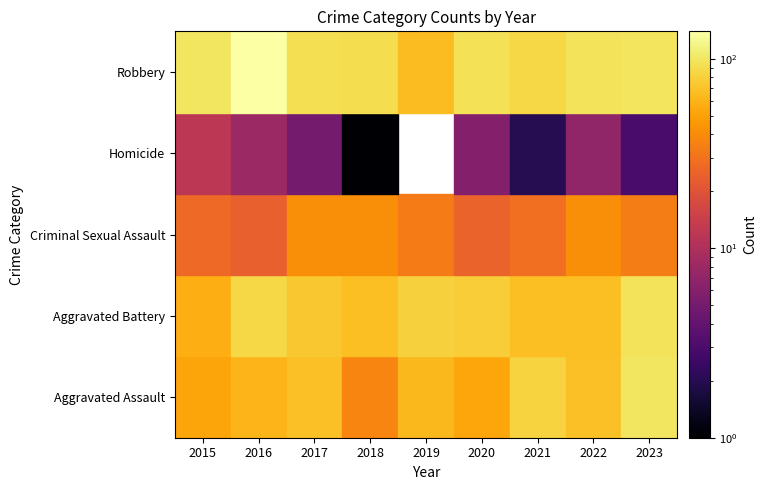

At how many categories does at least one series exceed 51?

9